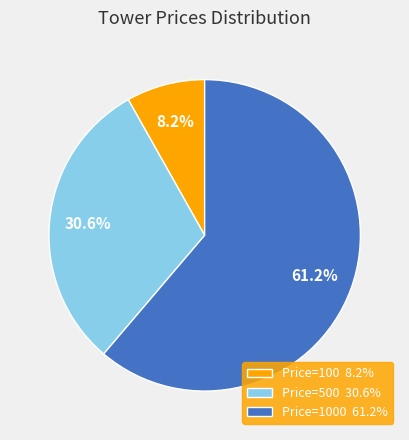

Do Price=100 8.2% and Price=500 30.6% together represent more than half of the pie?

No